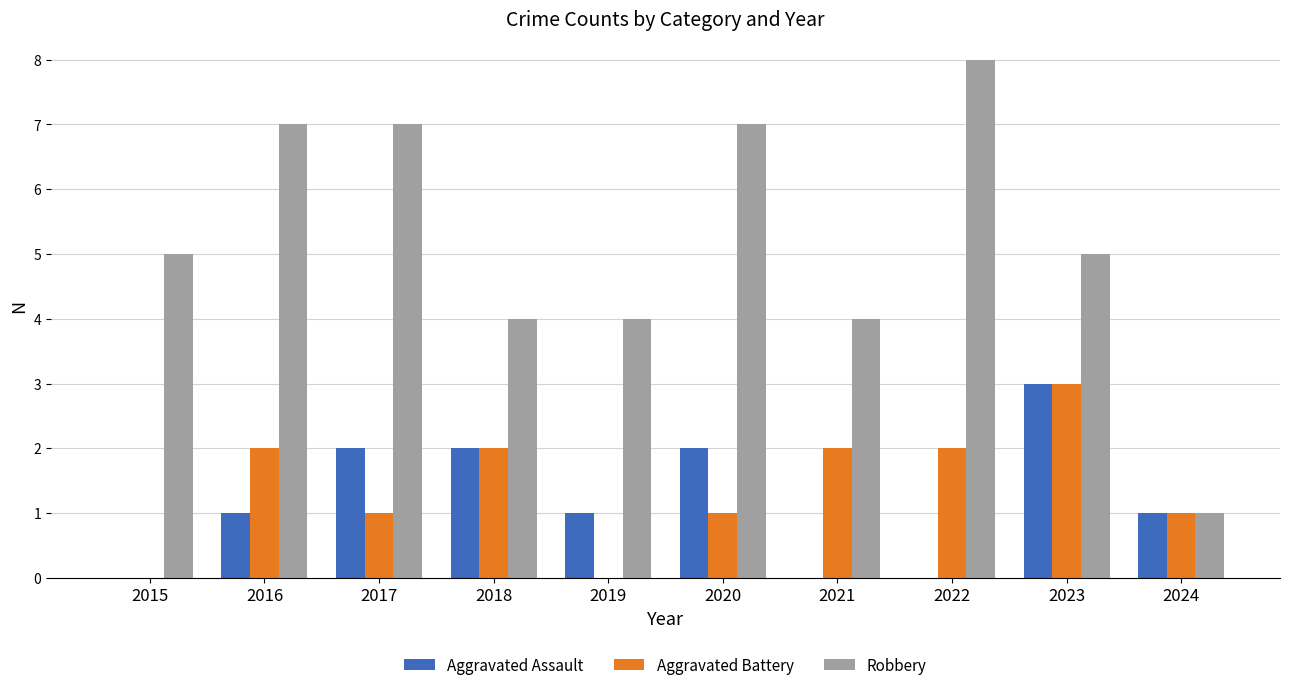

At which category does the chart reach its peak across all series?

2022